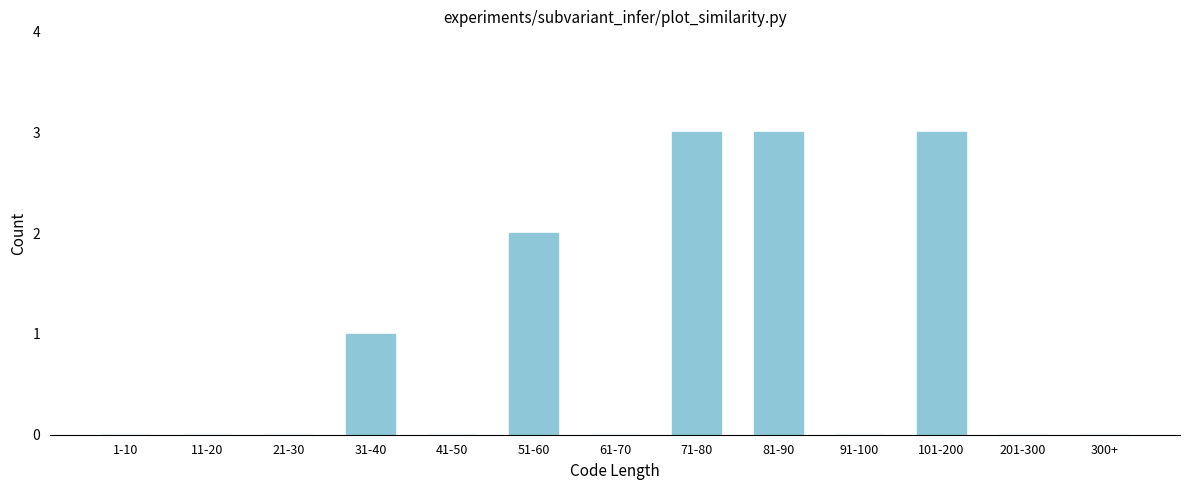

Reading right to left, transcribe all the data shown in this chart.

300+=0	201-300=0	101-200=3	91-100=0	81-90=3	71-80=3	61-70=0	51-60=2	41-50=0	31-40=1	21-30=0	11-20=0	1-10=0